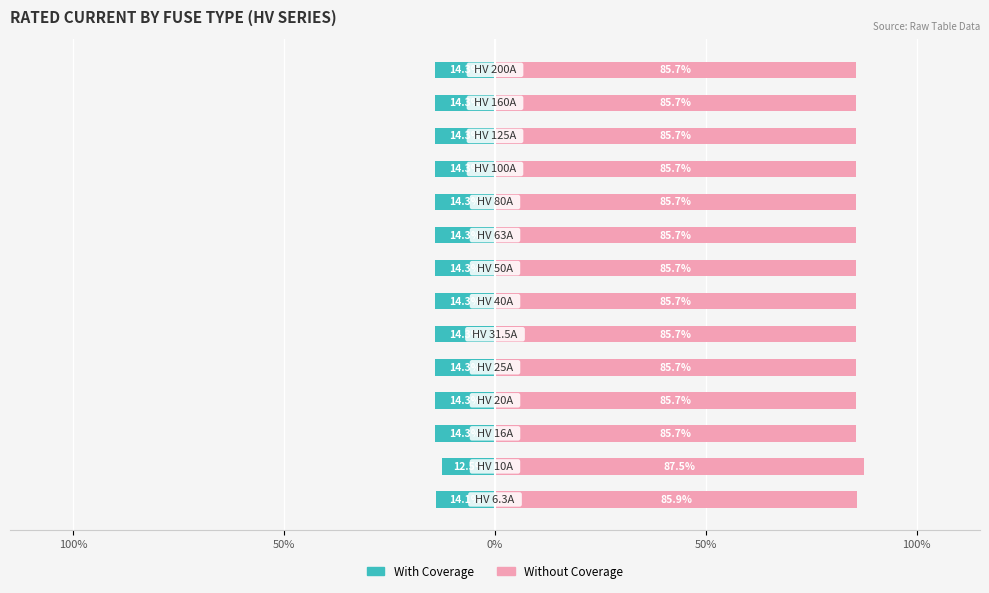

What is the greatest value displayed?

87.5